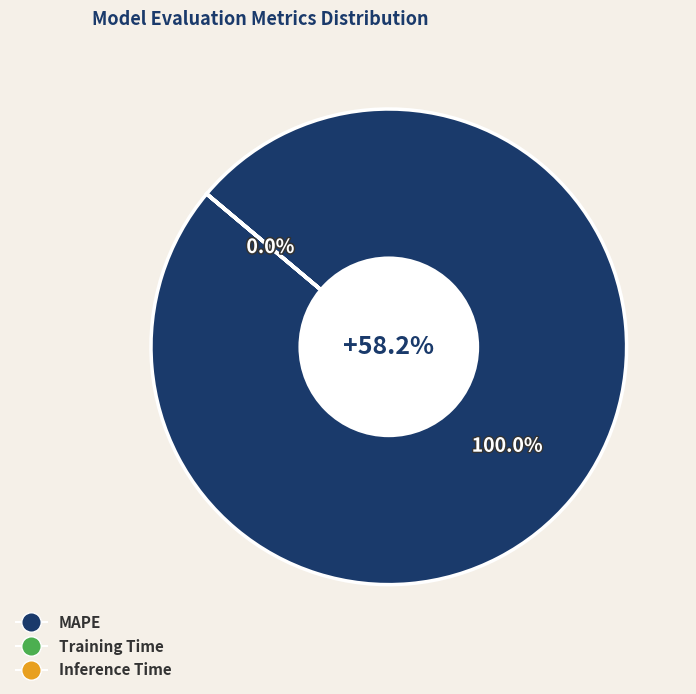

The Training Time slice represents 11% of the pie. True or false?

False